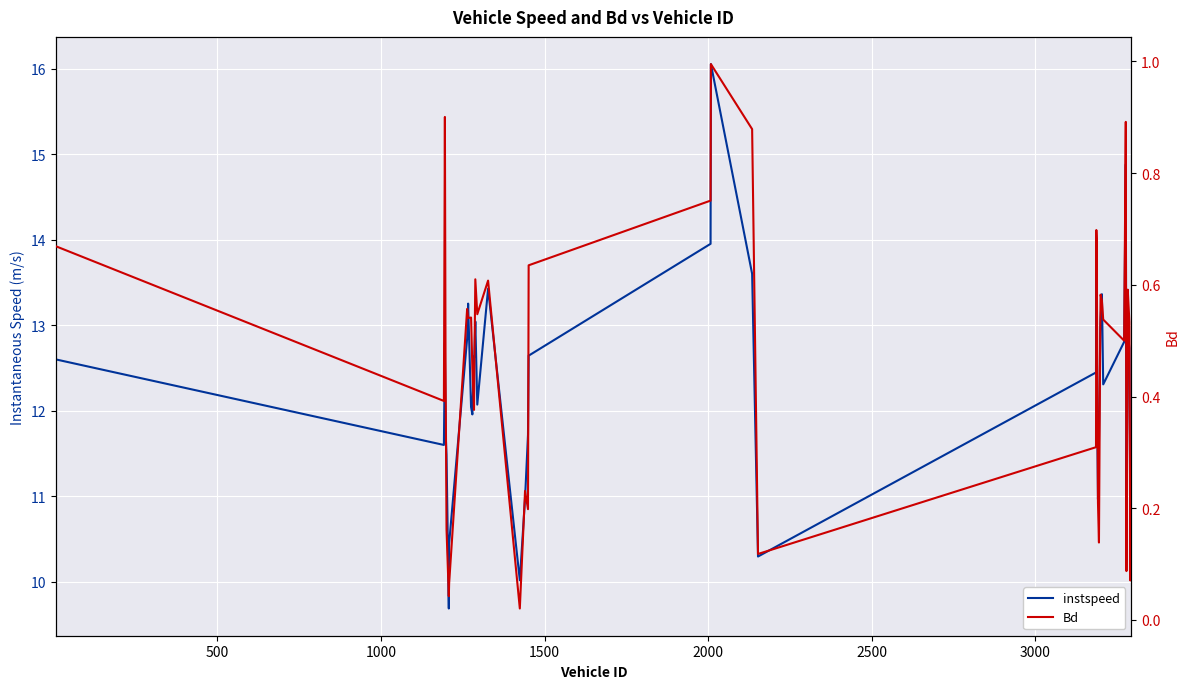

How many categories are shown in the chart?

40